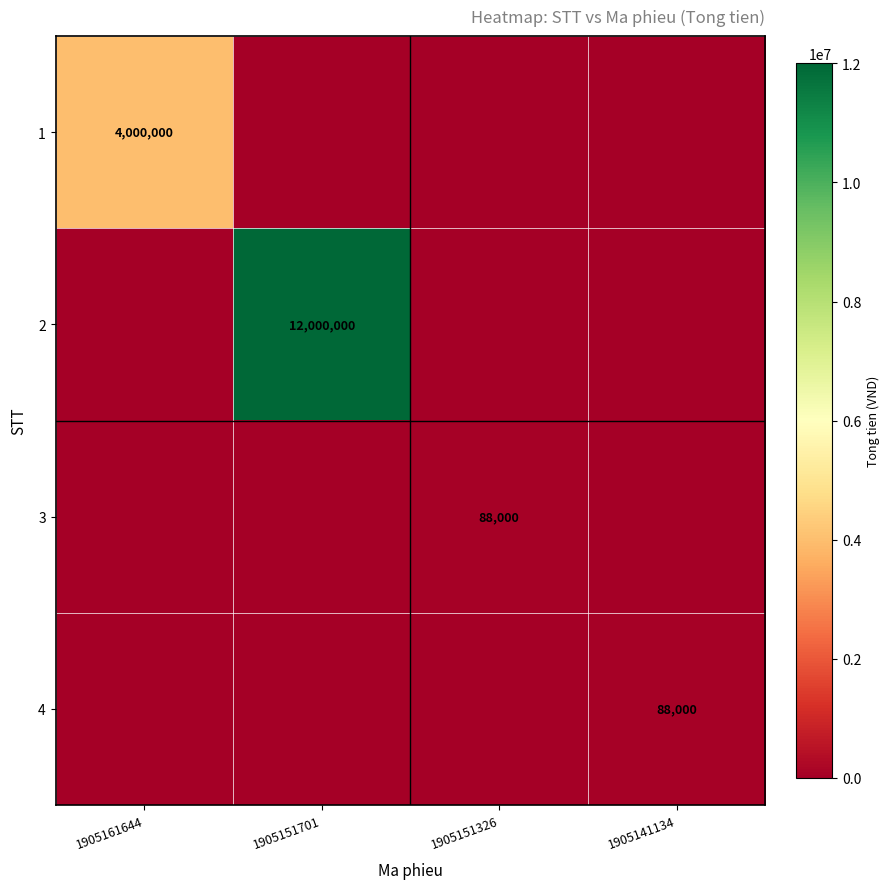

True or false: 2 has a value of 6471246 at 1905151701.

False